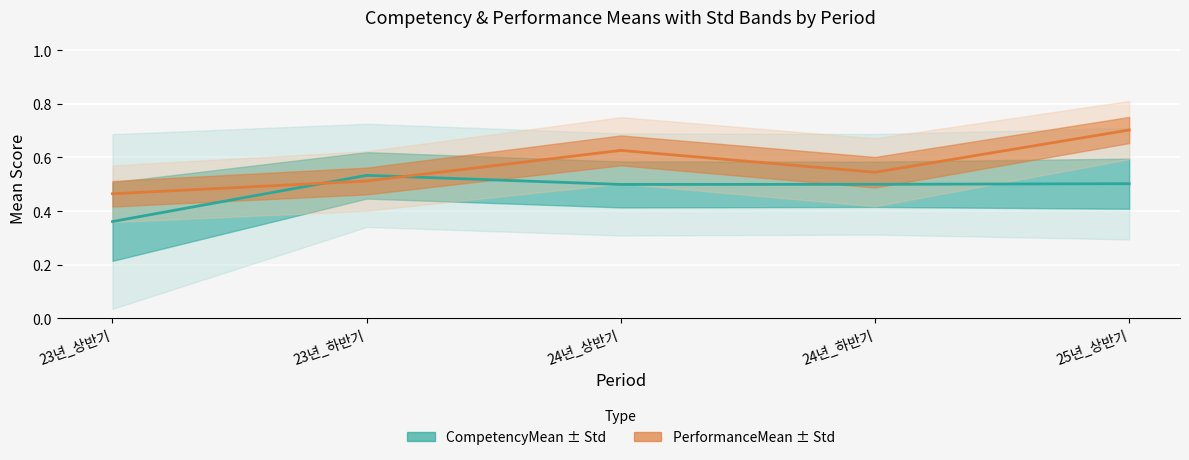

Which category has the highest value across all series?

25년_상반기